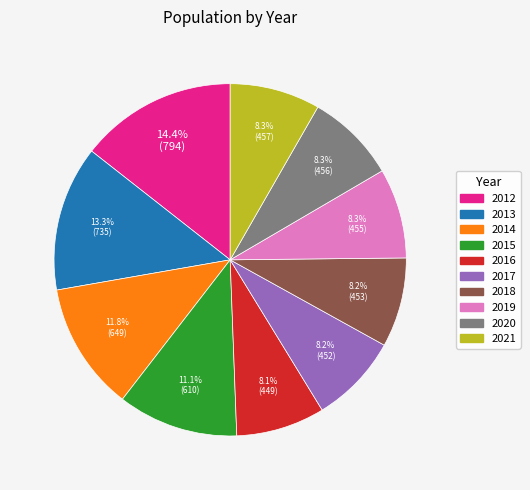

What is the largest slice in the pie chart?

2012